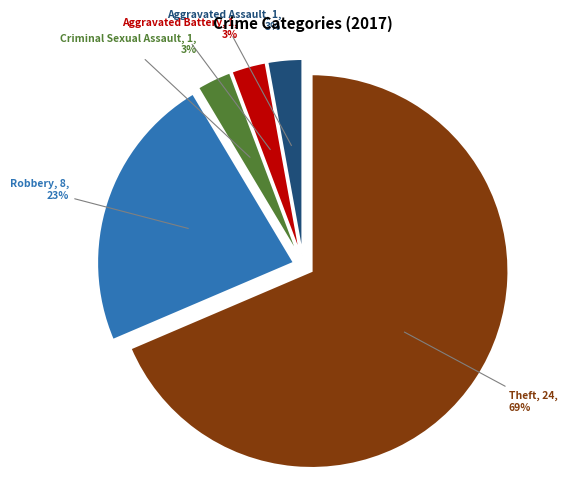

True or false: Aggravated Assault accounts for 10% of the total.

False